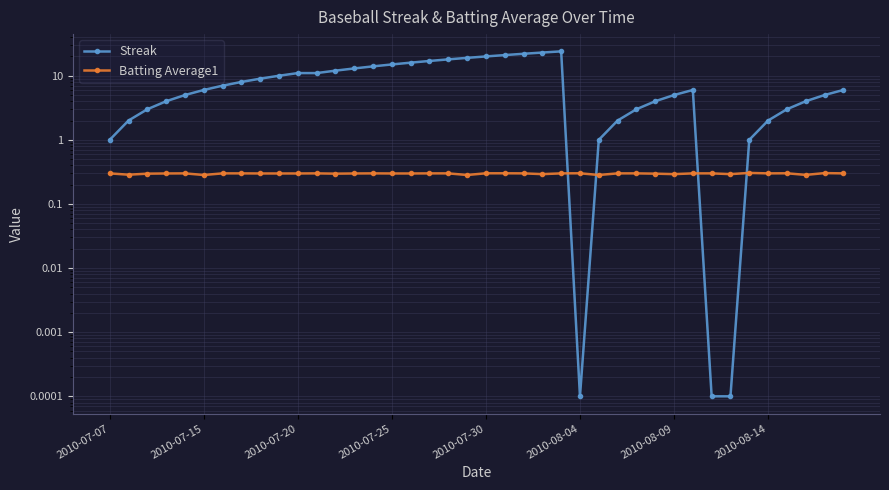

What position from the left is 12?

13